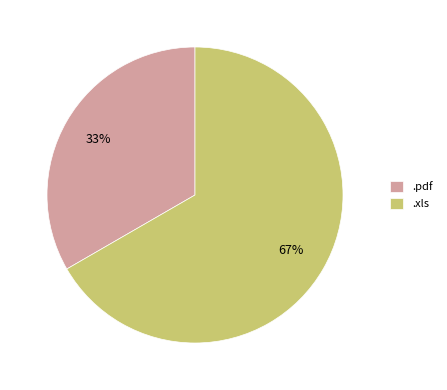

The .pdf slice represents 45% of the pie. True or false?

False